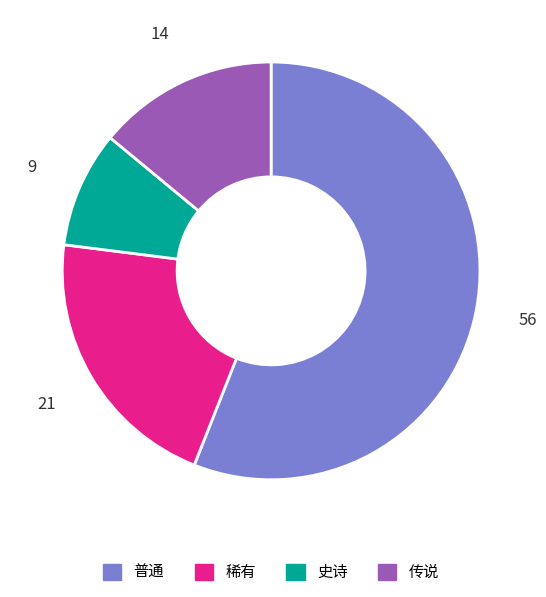

Rank the categories by value from highest to lowest.

普通, 稀有, 传说, 史诗